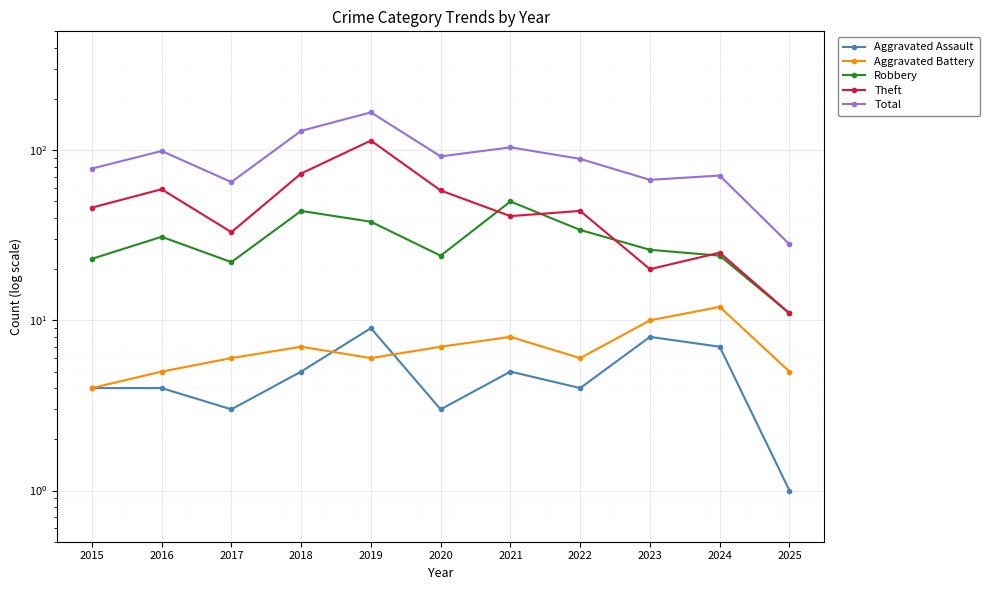

At which category does the chart reach its minimum across all series?

2025